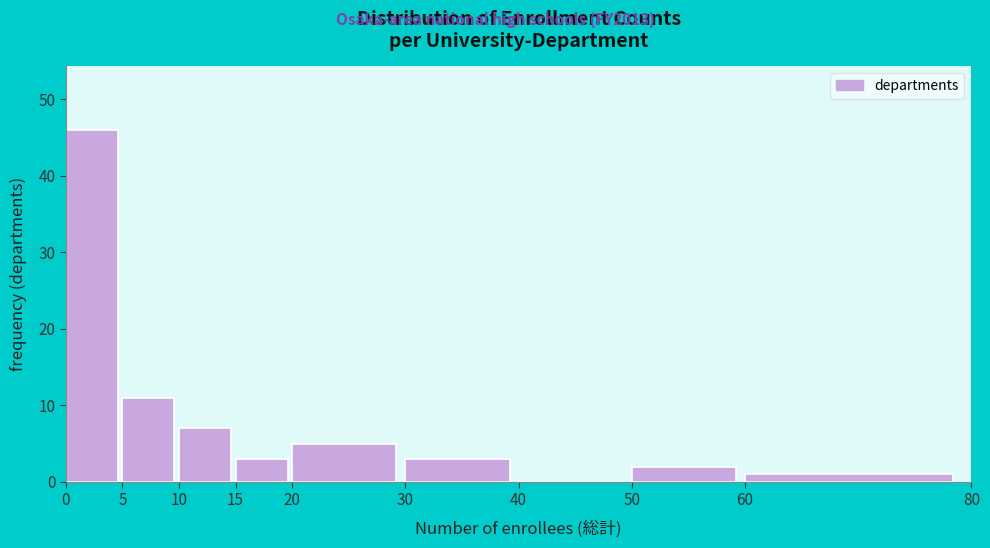

What is the height of the bar covering 50 to 60 on the x-axis? The values are not printed on the chart, so give them approximately, as read against the axis.

2